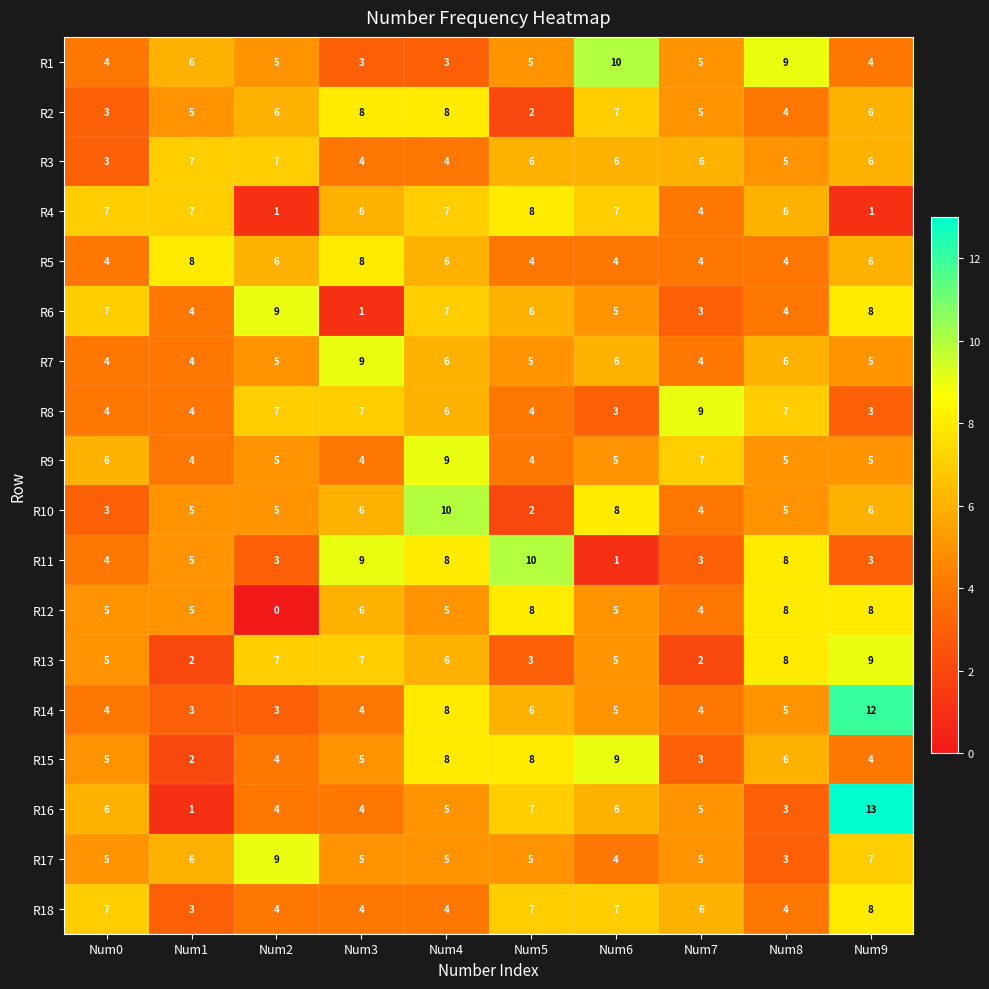

Is it true that R1 equals 4 at Num9?

True